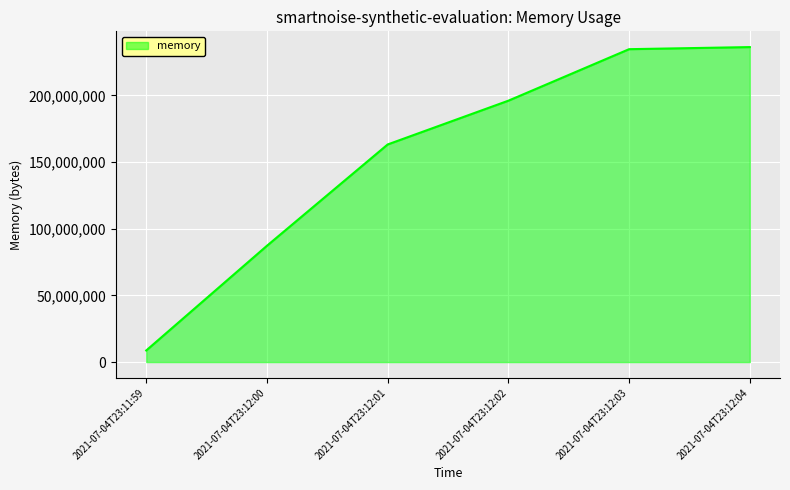

True or false: the data shows 334238012 at 2021-07-04T23:12:04.

False